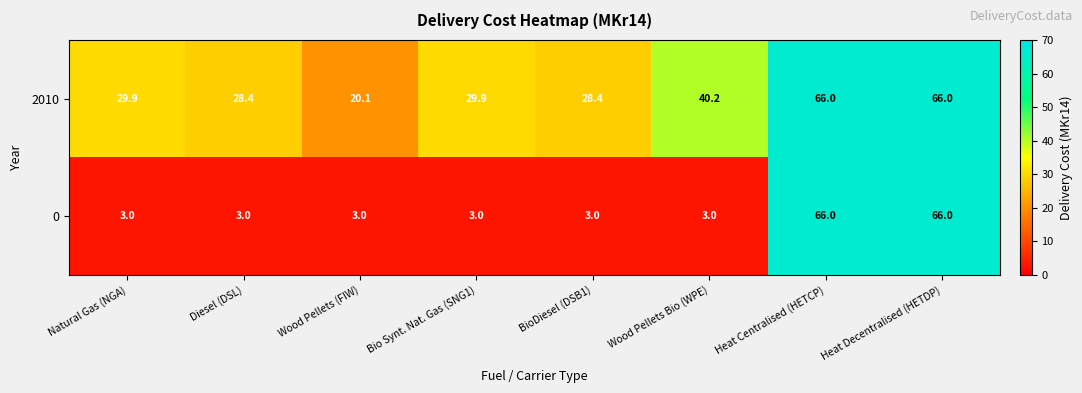

Is it true that 0 equals 100.8 at Heat Decentralised (HETDP)?

False